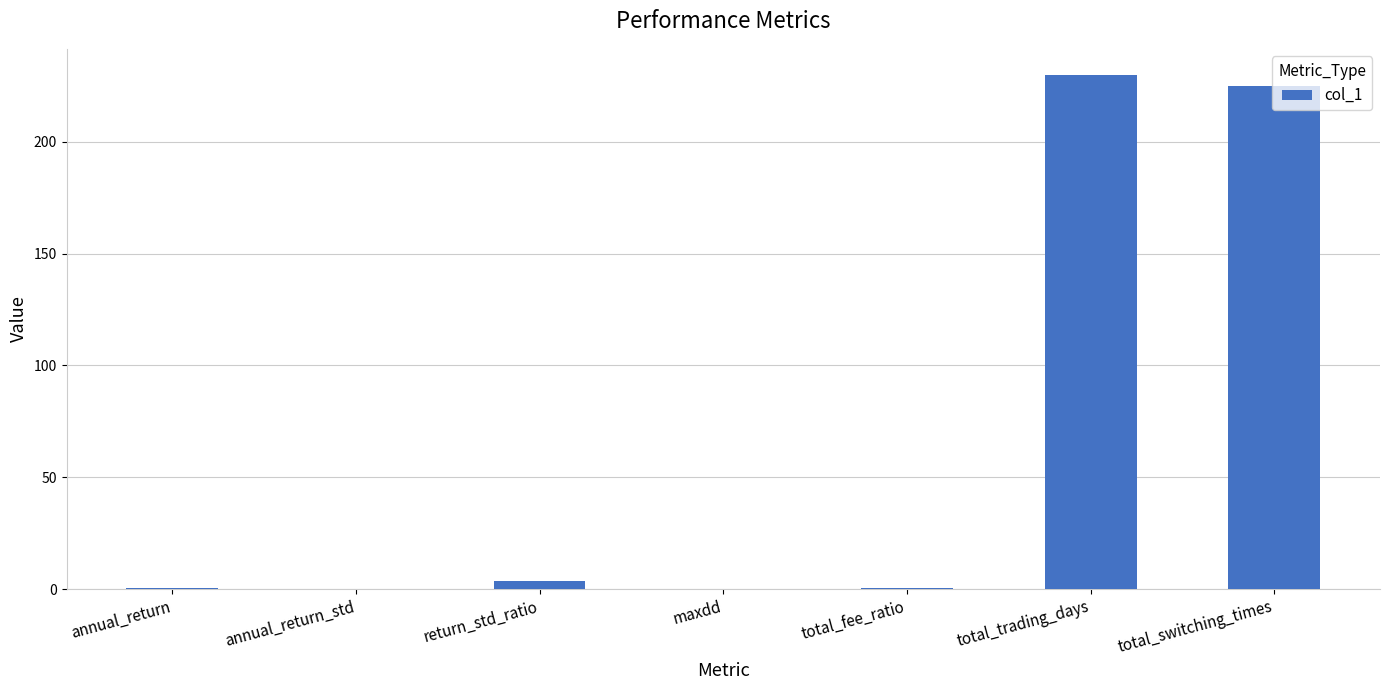

At which category does the chart reach its peak across all series?

total_trading_days